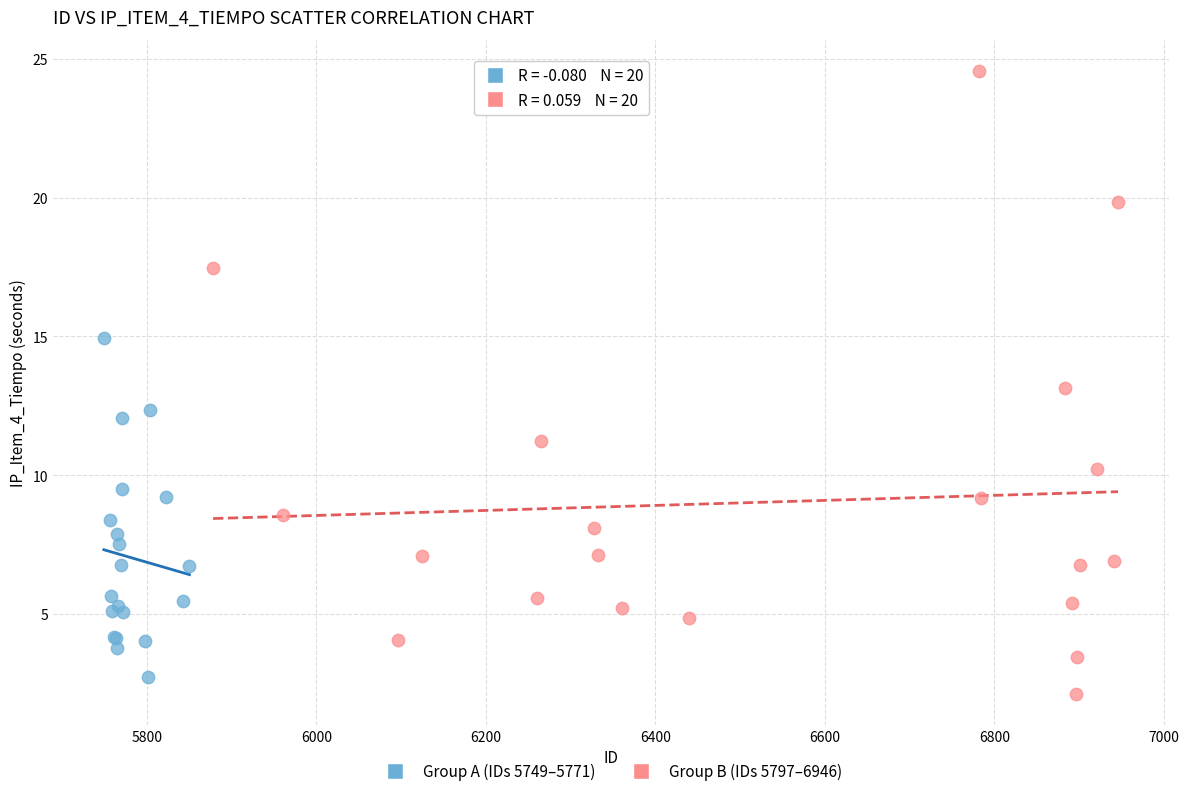

Which series has the largest Y range (max minus min)?

Group B (IDs 5797–6946)